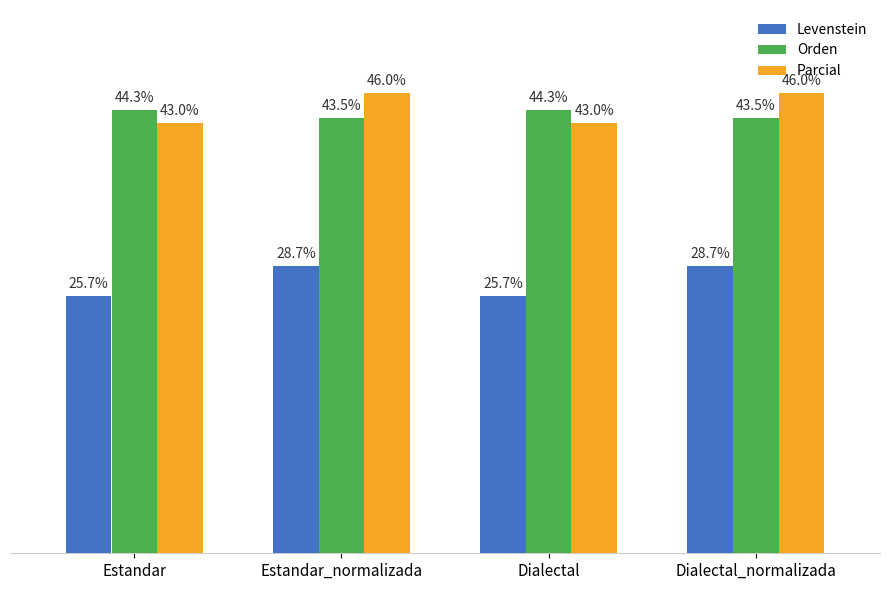

List the series in order of their peak value, highest first.

Parcial, Orden, Levenstein